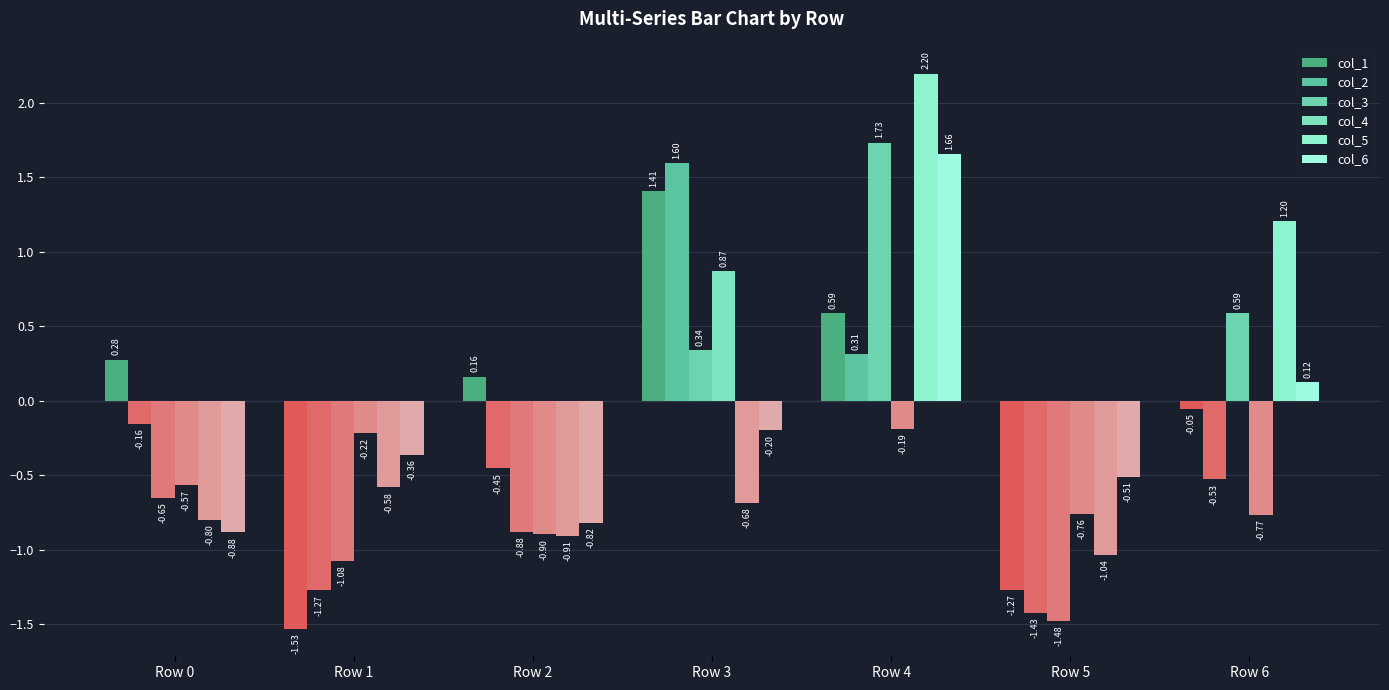

Between Row 0 and Row 3, which is larger?

Row 3